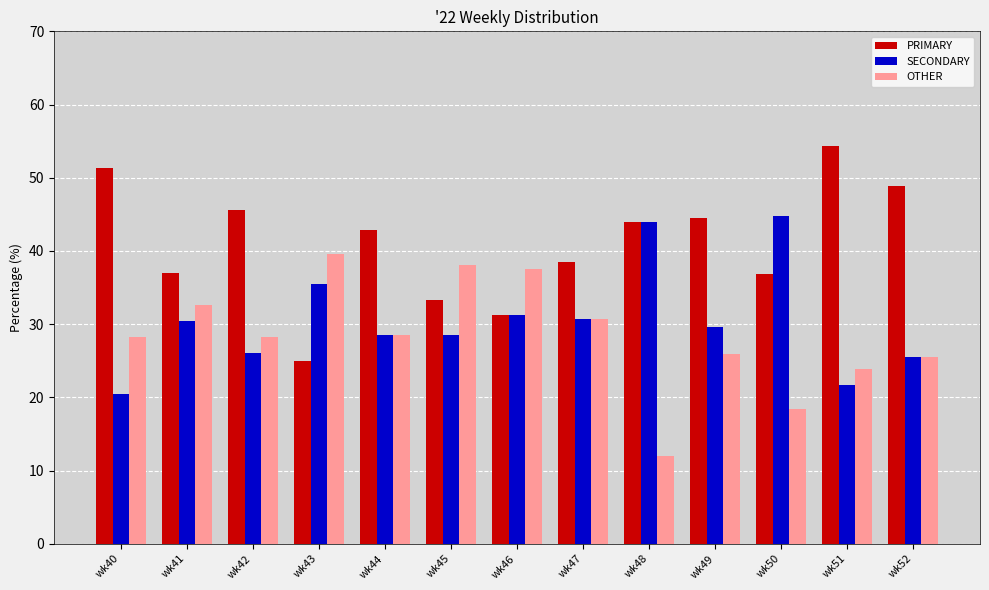

What is the minimum value for OTHER?

12.0